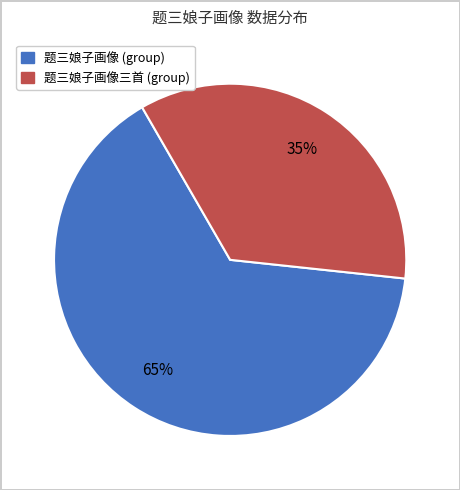

Is there any slice that represents more than half of the pie?

Yes